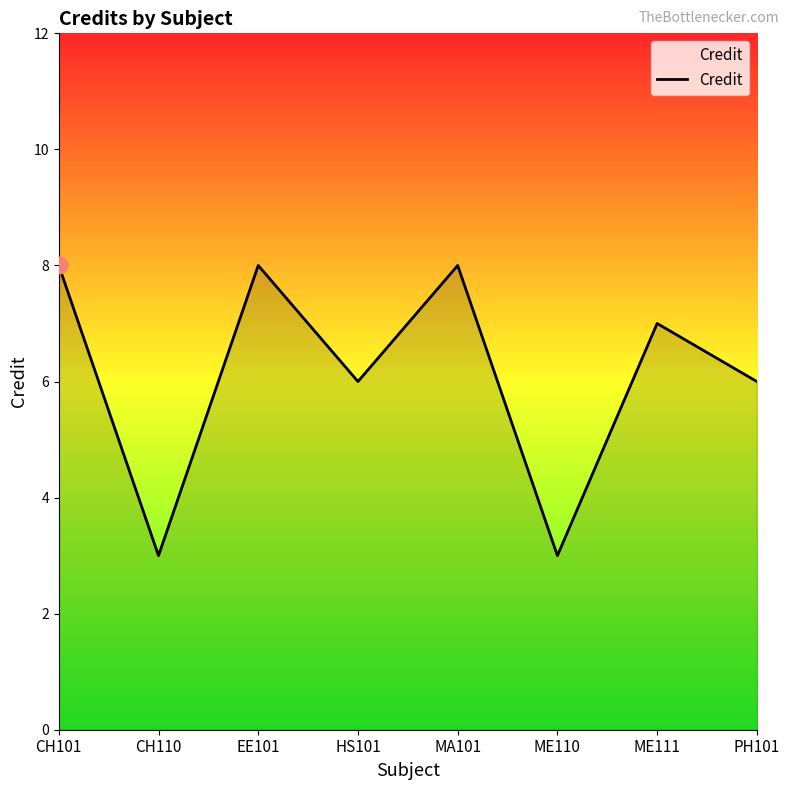

What is the maximum value shown in the chart?

8